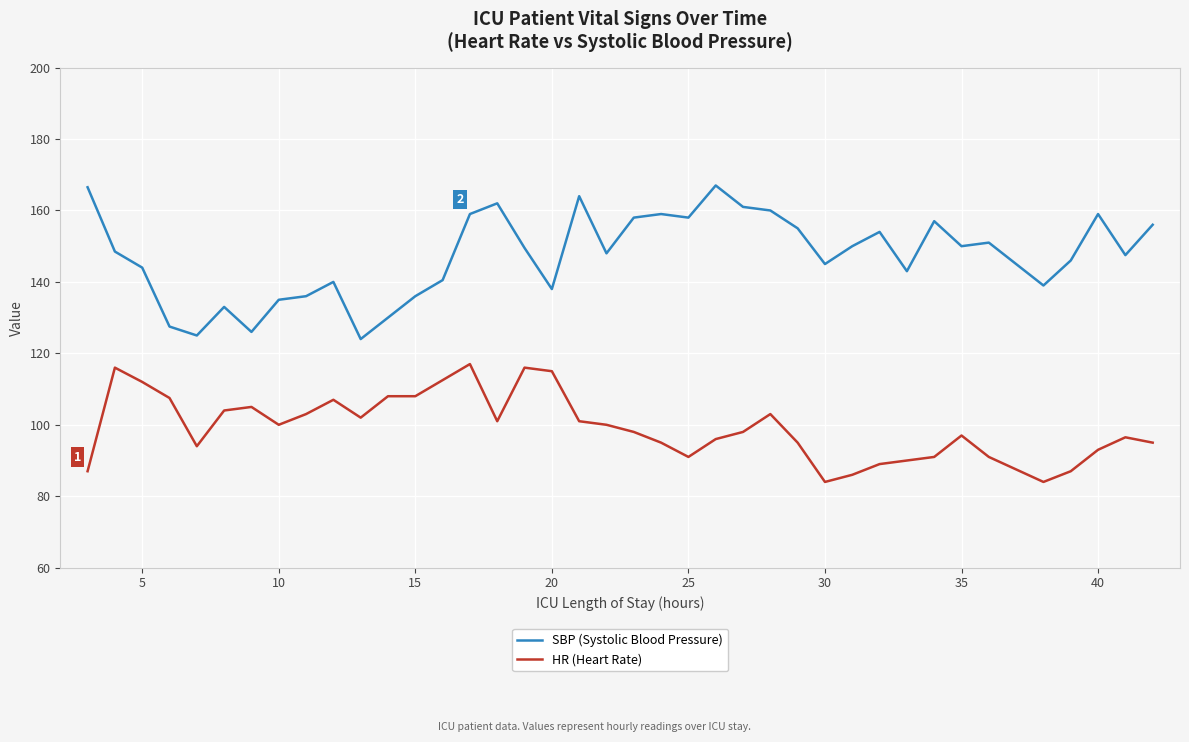

Which series has the largest total across all categories?

SBP (Systolic Blood Pressure)